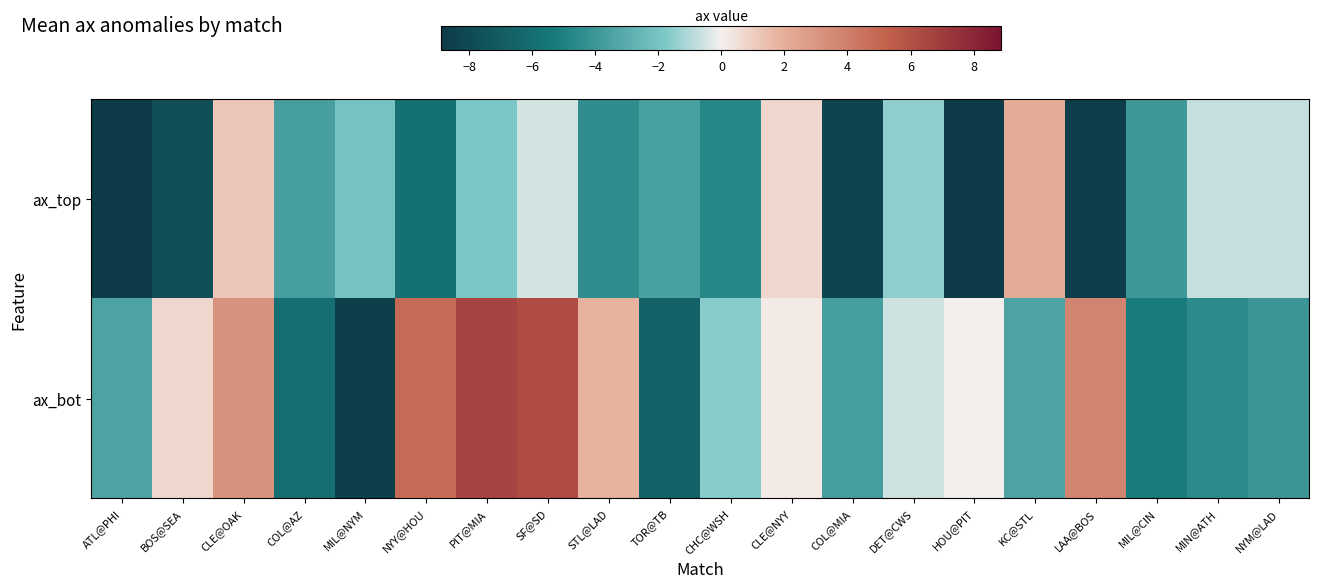

Which series has the largest range (max minus min)?

ax_bot